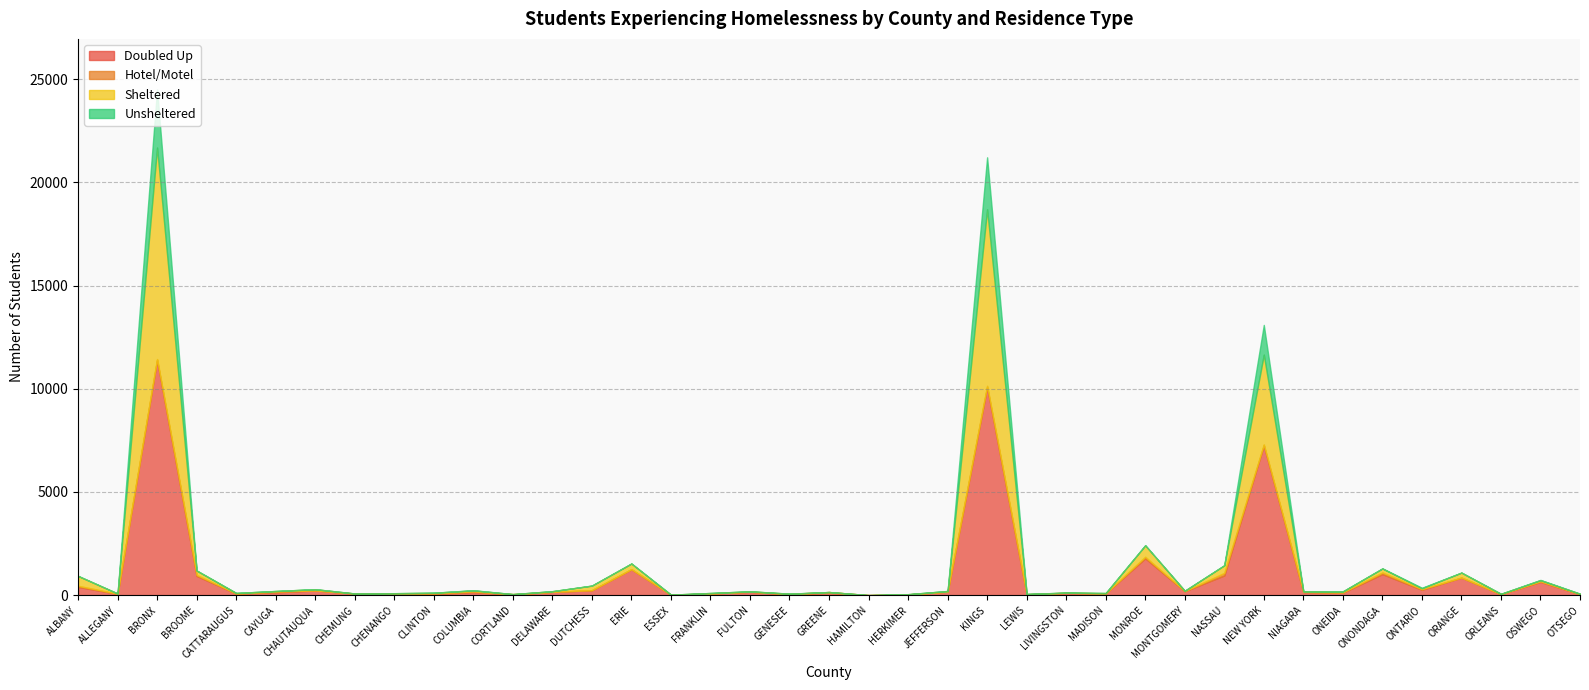

What is the maximum value shown in the chart?

11400